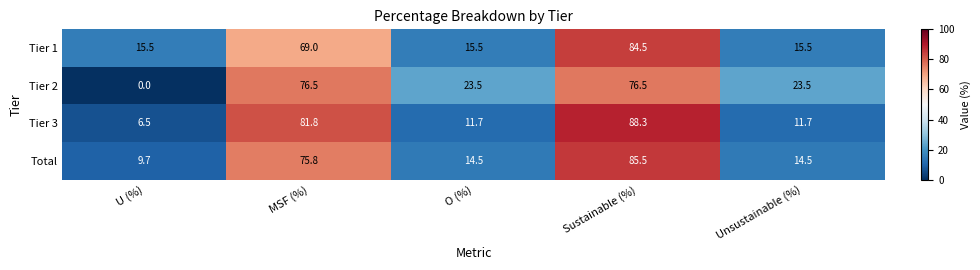

How many data points in Tier 2 are less than 23?

1